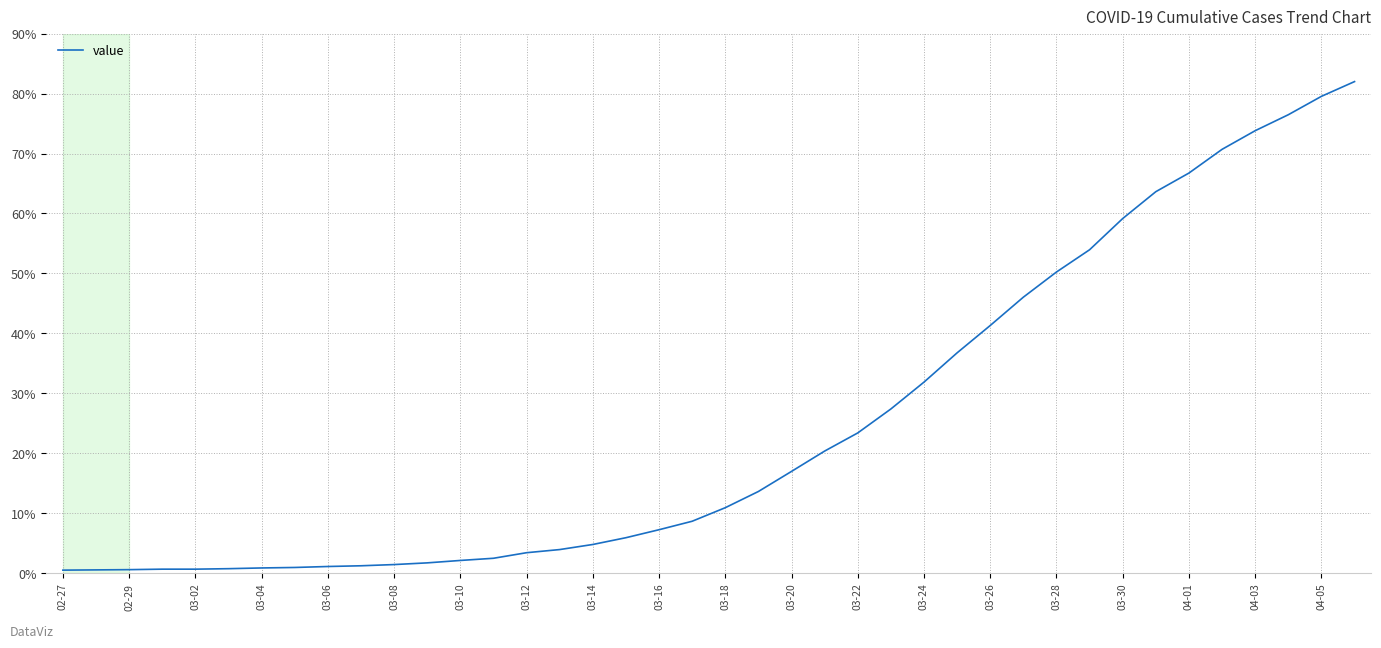

What is the difference between the maximum and second lowest values?

81.4